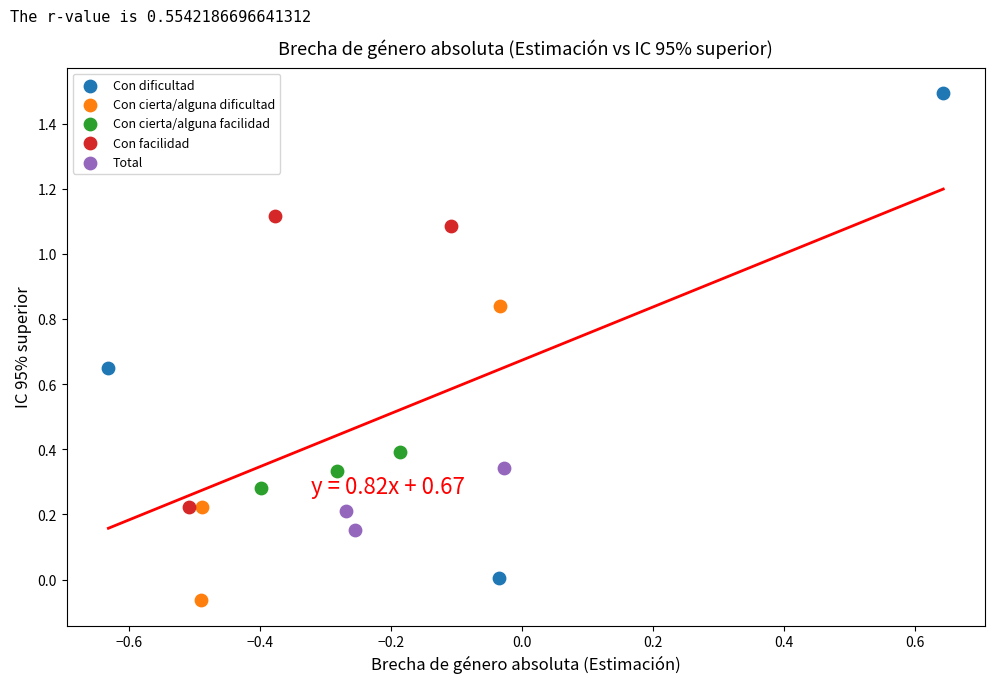

What are all the series names shown in the legend?

Con dificultad, Con cierta/alguna dificultad, Con cierta/alguna facilidad, Con facilidad, Total